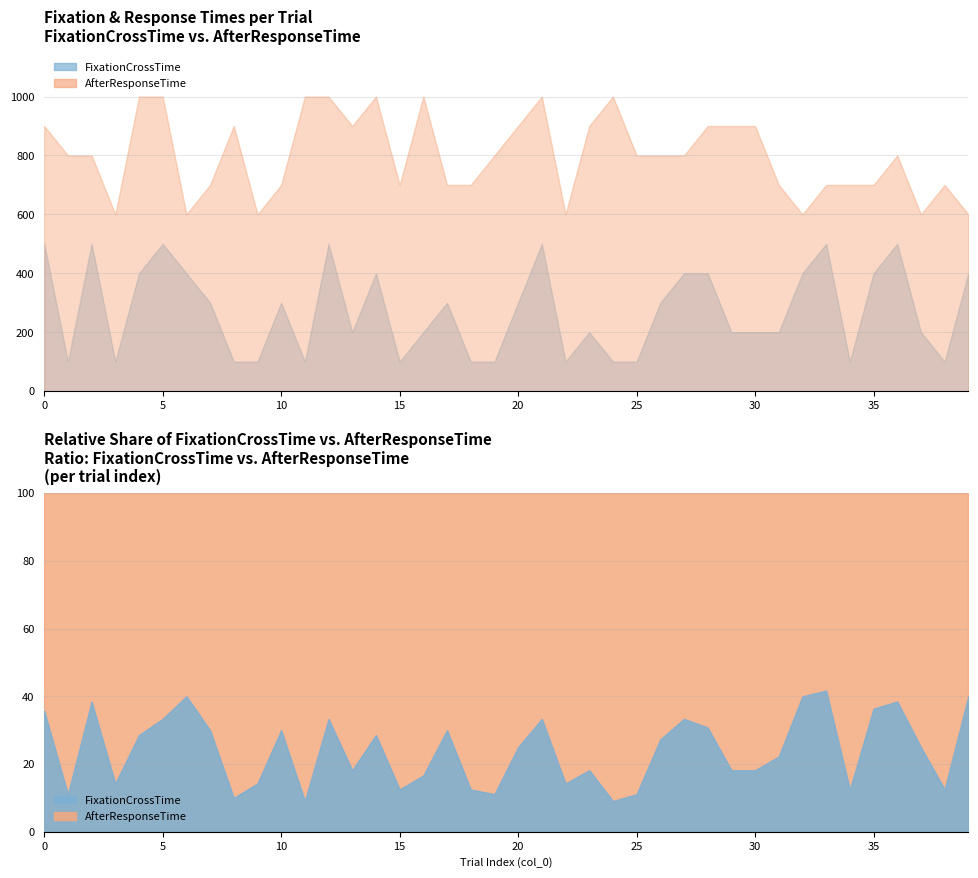

Where is the first local minimum for FixationCrossTime?

1